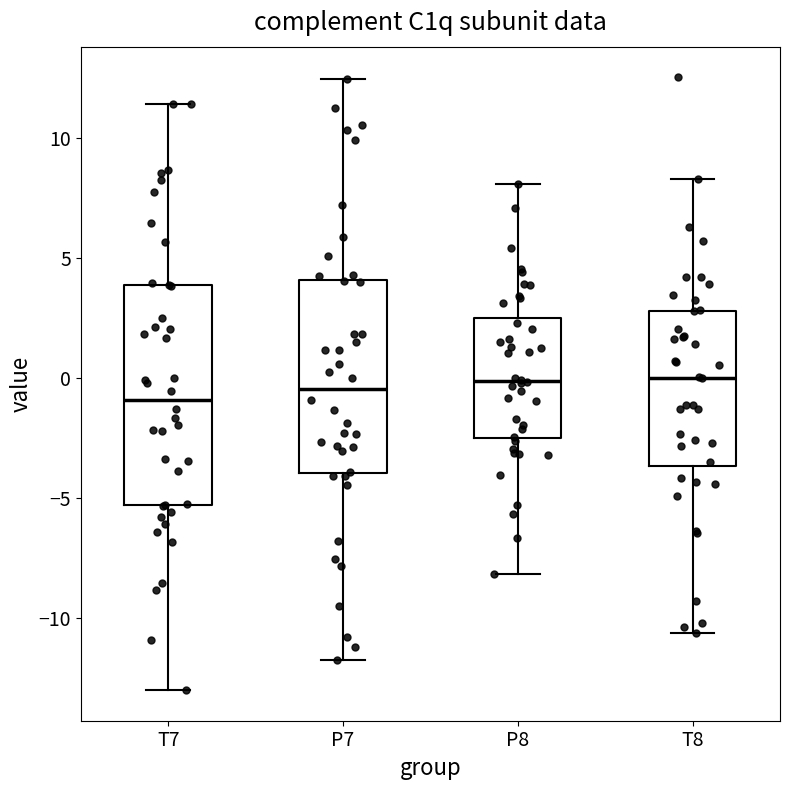

Reading left to right, read every box against the y-axis: the position of its median line, the range the box covers, and the ends of its whiskers. The values are not printed on the chart, so give them approximately, as read against the axis.

T7: median -1.0, box -5.5 to 4.0, whiskers -13.0 to 11.5
P7: median -0.5, box -4.0 to 4.0, whiskers -12.0 to 12.5
P8: median 0.0, box -2.5 to 2.5, whiskers -8.0 to 8.0
T8: median 0.0, box -3.5 to 3.0, whiskers -10.5 to 8.5